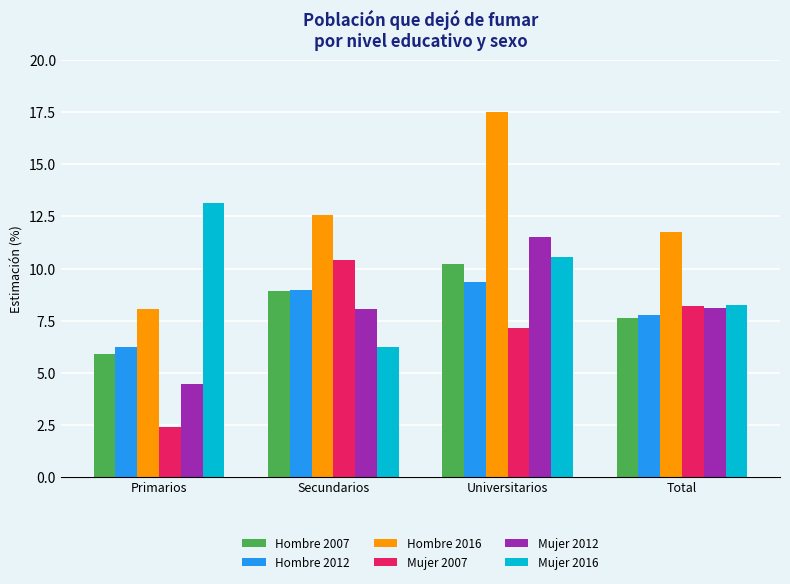

Reading left to right, what are all the values shown in this chart?

Hombre 2007: 5.9	8.9	10.2	7.6
Hombre 2012: 6.2	9.0	9.3	7.8
Hombre 2016: 8.1	12.6	17.5	11.7
Mujer 2007: 2.4	10.4	7.1	8.2
Mujer 2012: 4.4	8.1	11.5	8.1
Mujer 2016: 13.2	6.2	10.5	8.2